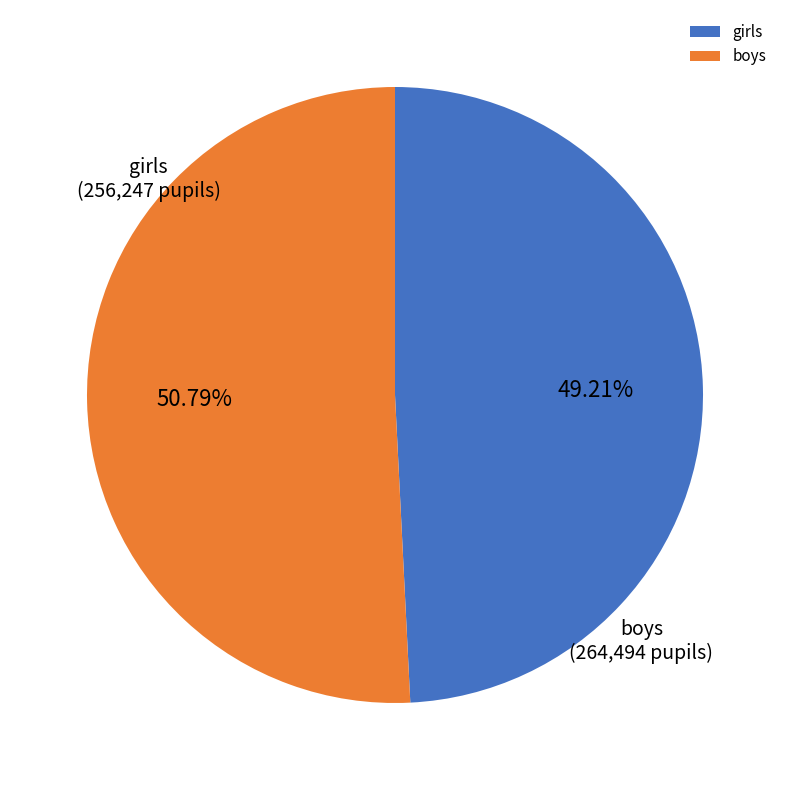

Is it true that boys is 51% of the pie?

True